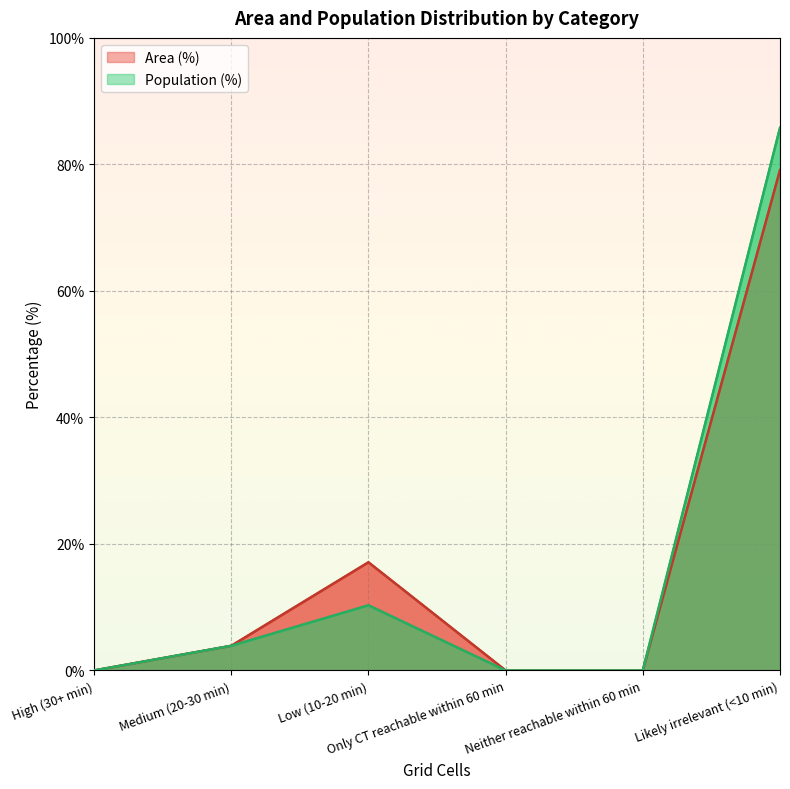

True or false: Population (%) and Area (%) intersect in this chart.

False